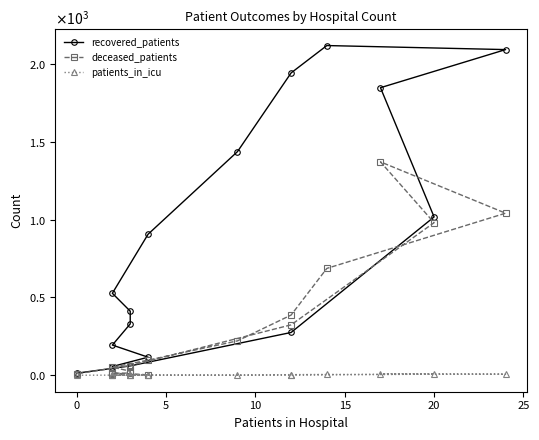

Reading right to left, extract all data points from this chart.

recovered_patients: 13	60	275	1018	1849	2094	2120	1944	1438	907	527	412	330	194	116	56
deceased_patients: 9	62	324	981	1372	1042	687	387	221	97	52	26	14	13	3	7
patients_in_icu: 0	1	1	7	10	7	5	4	0	1	0	3	0	0	0	1